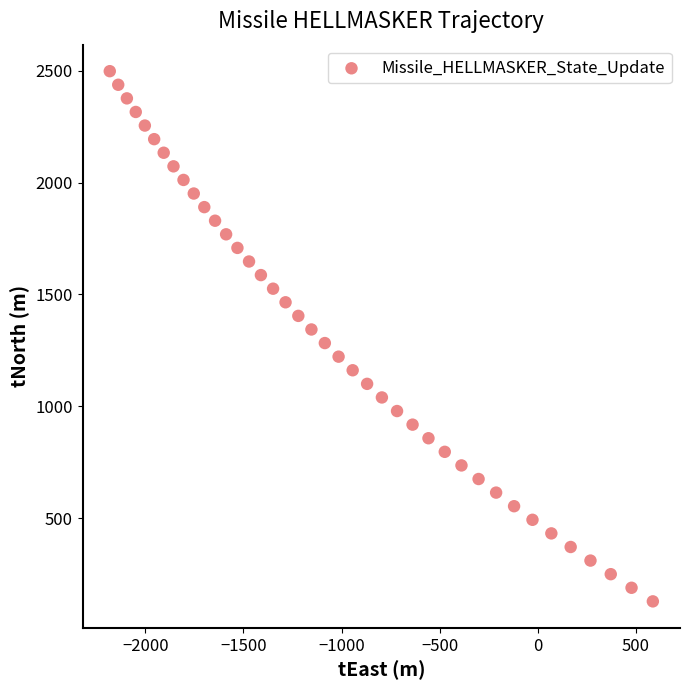

What is the range of Y values (max minus min)?

2369.9